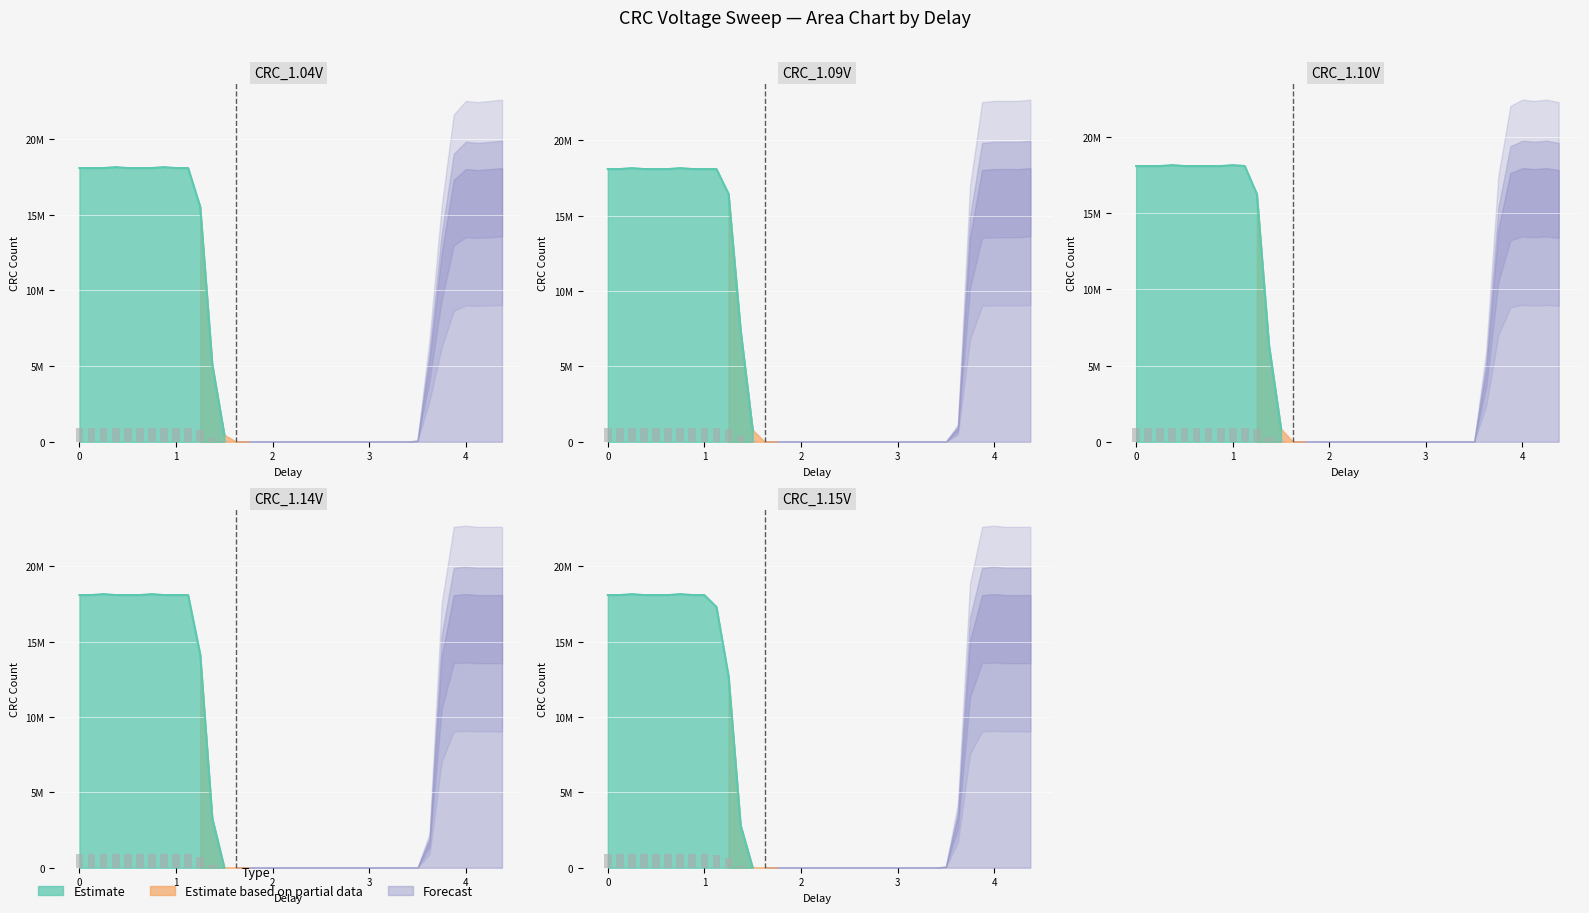

Reading left to right, extract all data points from this chart.

CRC_1.04V: 0=18088212	1=18088212	2=18088212	3=18153749	4=18088212	5=18088212	6=18088212	7=18153749	8=18088212	9=18088212	10=15532269	11=5111886	12=458759	13=0	14=0	15=0	16=0	17=0	18=0	19=0	20=0	21=0	22=0	23=0	24=0	25=0	26=0	27=0	28=65537	29=5439571	30=12452030	31=17301768	32=18022675	33=17957138	34=18022675	35=18088212
CRC_1.09V: 0=18088212	1=18088212	2=18153749	3=18088212	4=18088212	5=18088212	6=18153749	7=18088212	8=18088212	9=18088212	10=16449787	11=7405681	12=786444	13=0	14=0	15=0	16=0	17=0	18=0	19=0	20=0	21=0	22=0	23=0	24=0	25=0	26=0	27=0	28=0	29=917518	30=13566159	31=18022675	32=18088212	33=18088212	34=18088212	35=18153749
CRC_1.10V: 0=18088212	1=18088212	2=18088212	3=18153749	4=18088212	5=18088212	6=18088212	7=18088212	8=18153749	9=18088212	10=16253176	11=6357089	12=851981	13=0	14=0	15=0	16=0	17=0	18=0	19=0	20=0	21=0	22=0	23=0	24=0	25=0	26=0	27=0	28=0	29=4784201	30=13959381	31=17629453	32=17957138	33=17891601	34=17957138	35=17826064
CRC_1.14V: 0=18088212	1=18088212	2=18153749	3=18088212	4=18088212	5=18088212	6=18153749	7=18088212	8=18088212	9=18088212	10=14155992	11=3276850	12=0	13=0	14=0	15=0	16=0	17=0	18=0	19=0	20=0	21=0	22=0	23=0	24=0	25=0	26=0	27=0	28=0	29=1835036	30=14024918	31=18088212	32=18153749	33=18088212	34=18088212	35=18088212
CRC_1.15V: 0=18088212	1=18088212	2=18153749	3=18088212	4=18088212	5=18088212	6=18153749	7=18088212	8=18088212	9=17301768	10=12714178	11=2818091	12=0	13=0	14=0	15=0	16=0	17=0	18=0	19=0	20=0	21=0	22=0	23=0	24=0	25=0	26=0	27=0	28=65537	29=3407924	30=15073510	31=18088212	32=18153749	33=18088212	34=18088212	35=18088212